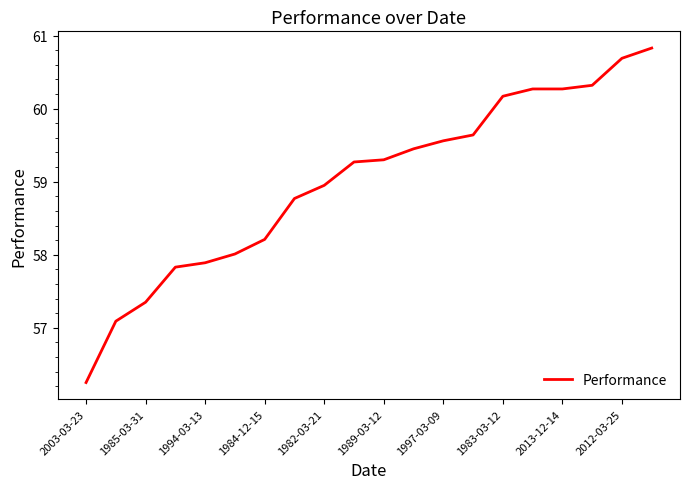

True or false: the data shows 57.9 at 1994-03-13.

True